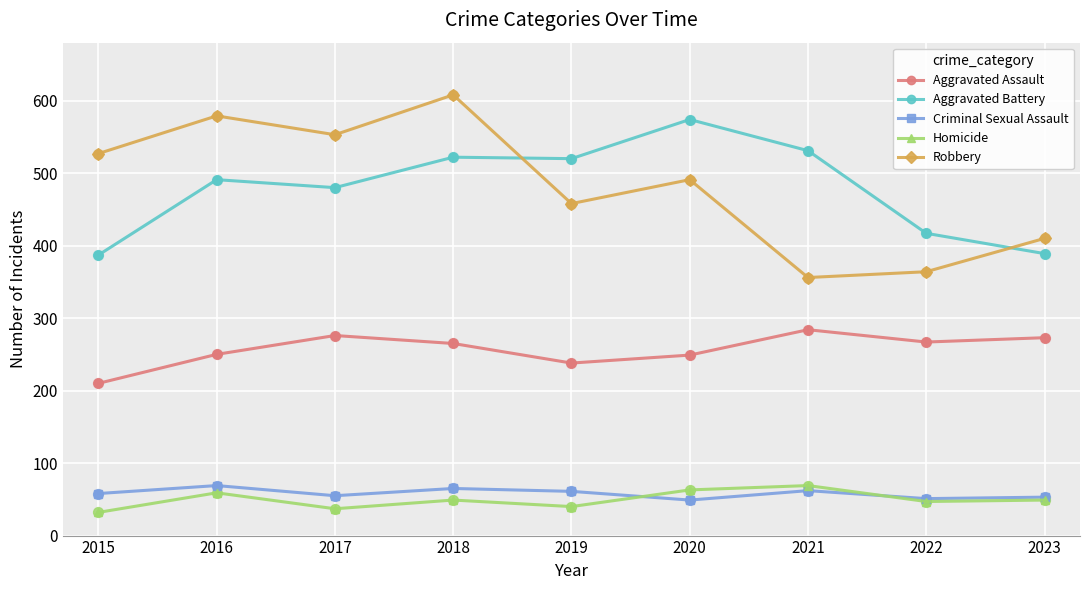

Is the value of Aggravated Battery at 2018 greater than the value of Criminal Sexual Assault at 2016?

Yes